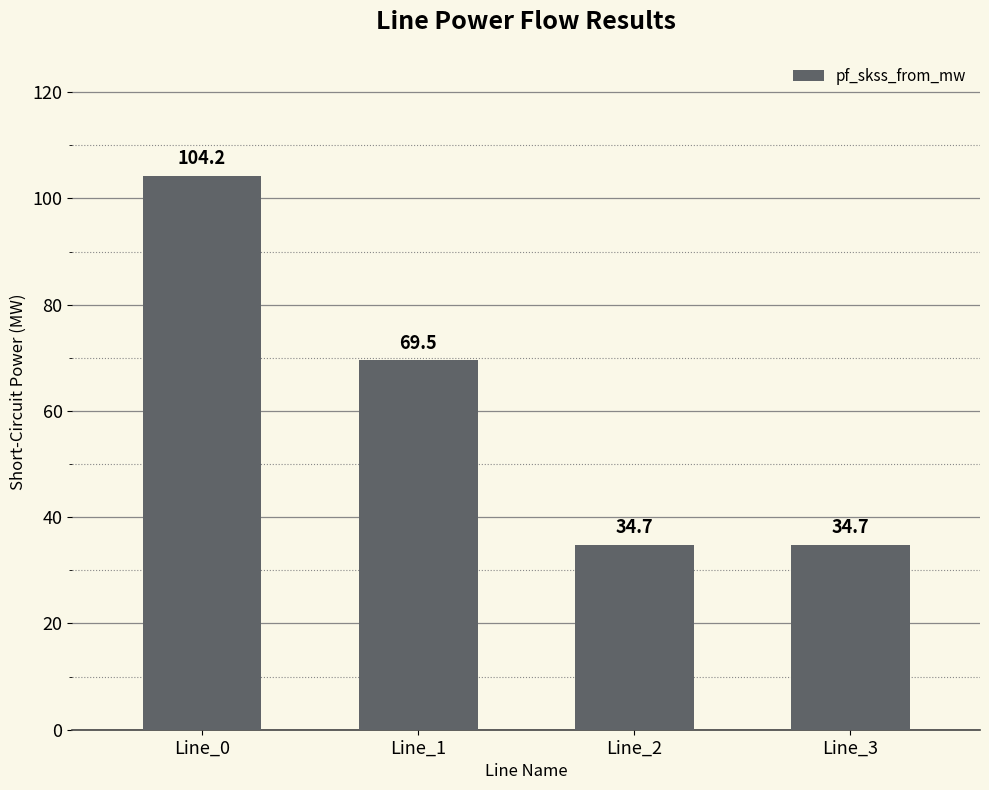

True or false: the data shows 34.7 at Line_2.

True